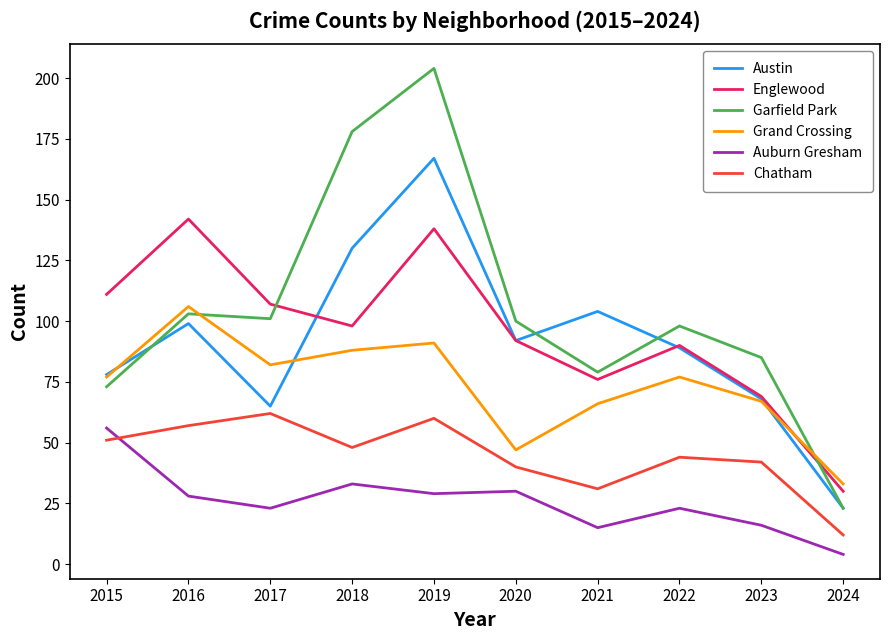

What are all the series names shown in the legend?

Austin, Englewood, Garfield Park, Grand Crossing, Auburn Gresham, Chatham